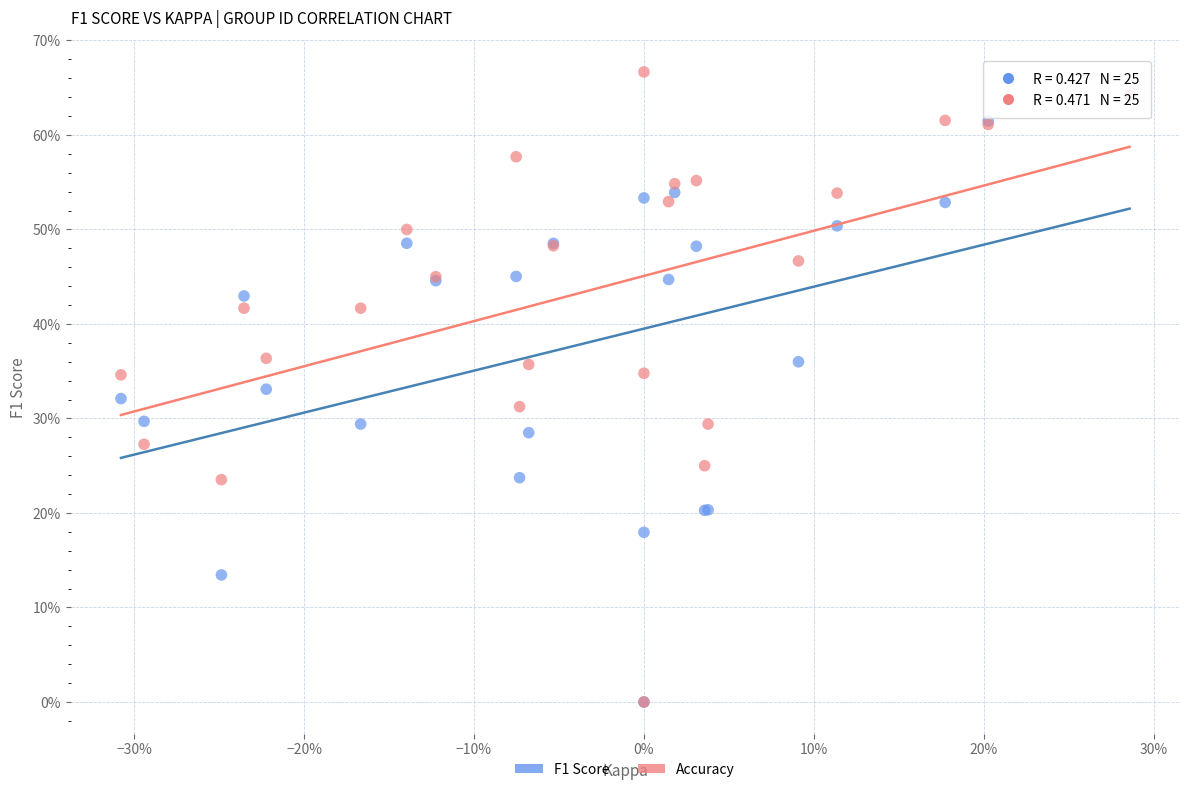

What are all the series names shown in the legend?

F1 Score, Accuracy